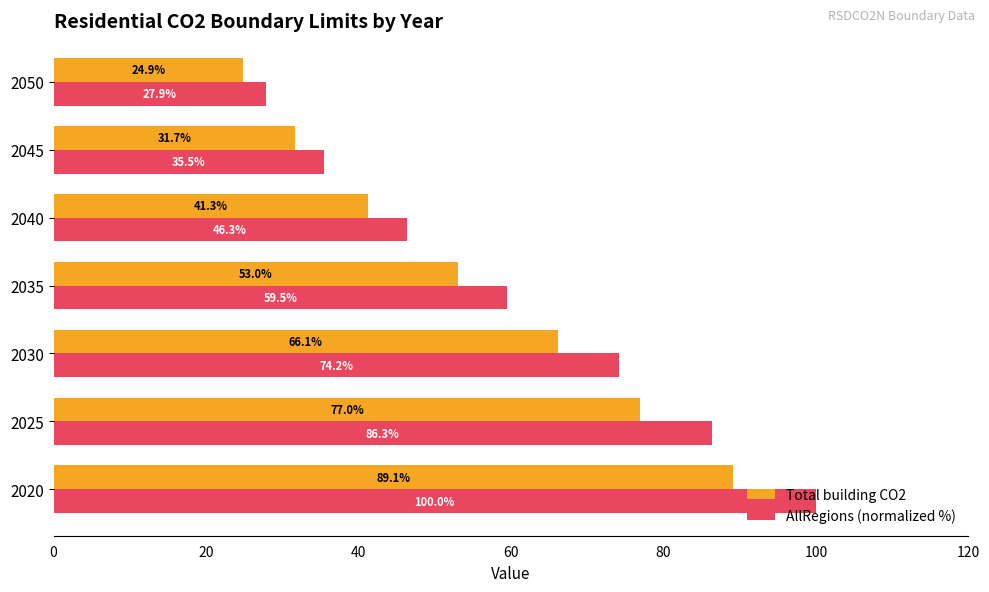

At how many categories does at least one series exceed 31?

6